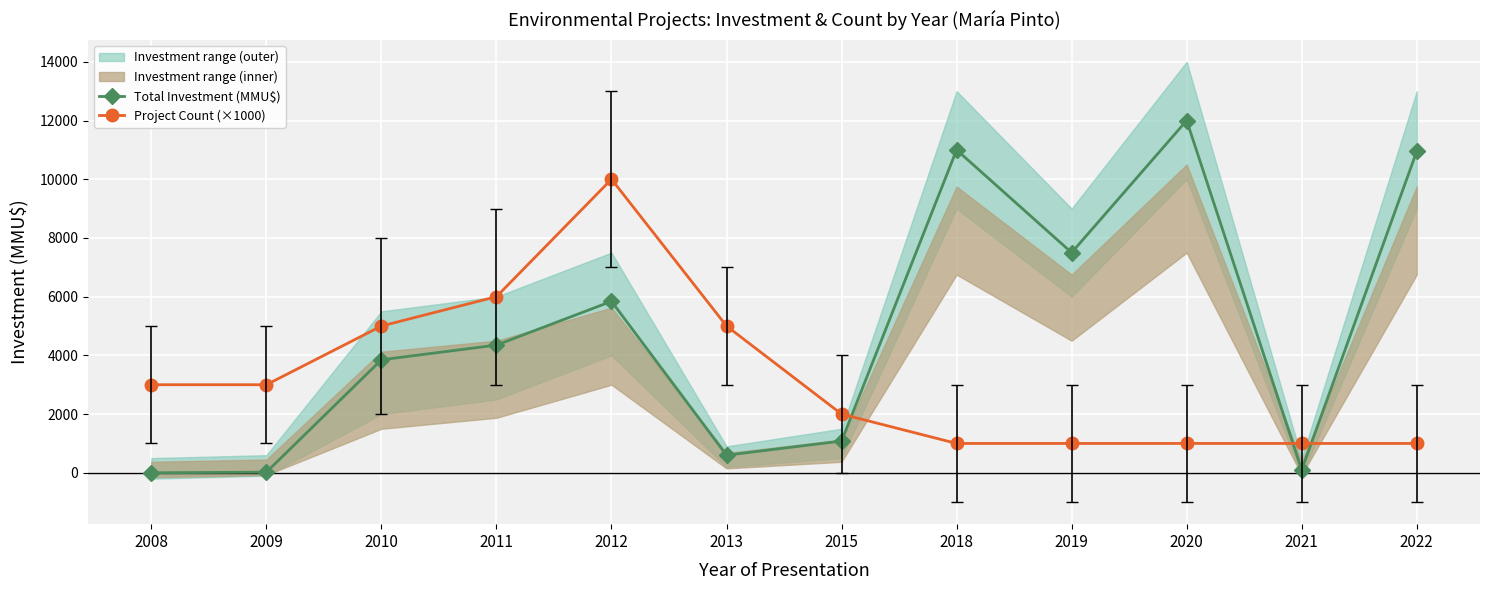

Read the Project Count (×1000) value at 2018.

1000